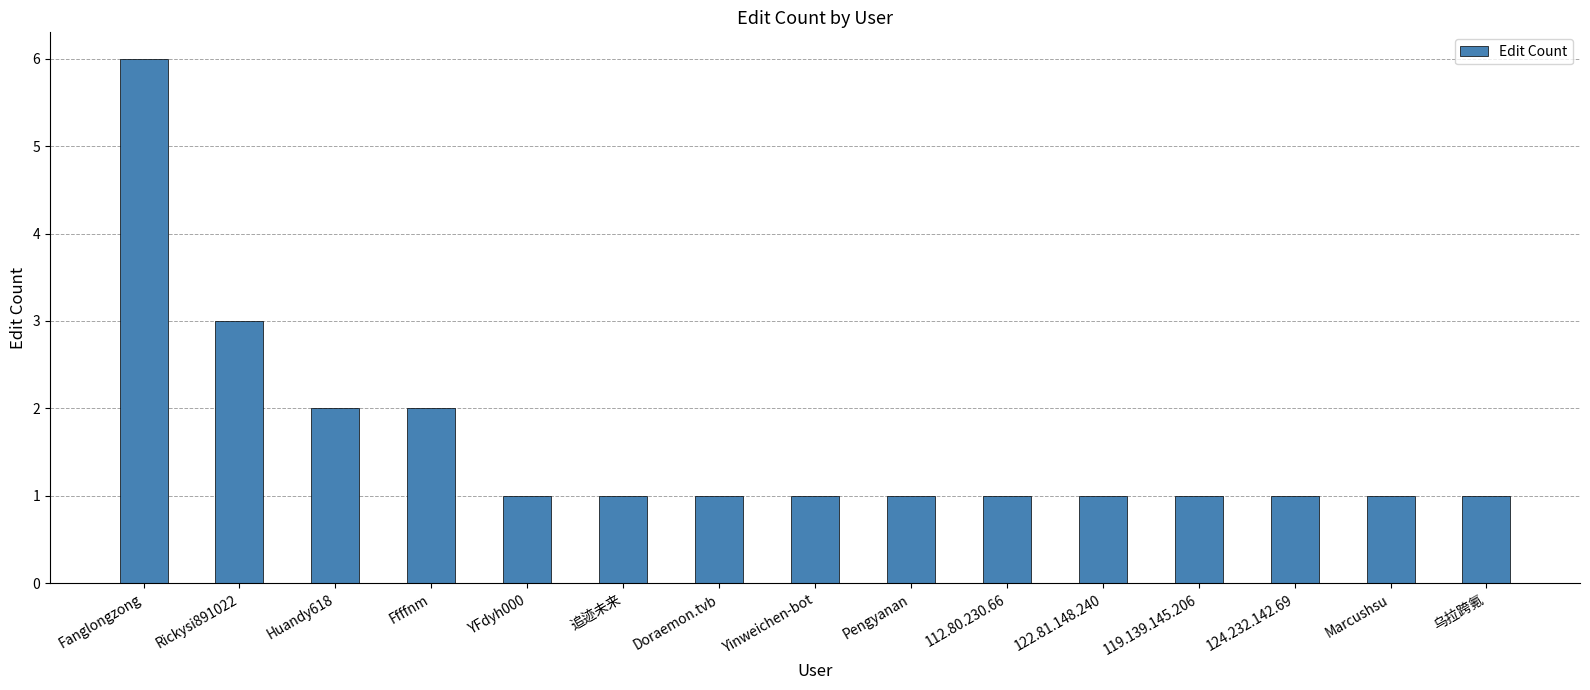

Count the number of categories in the chart.

15